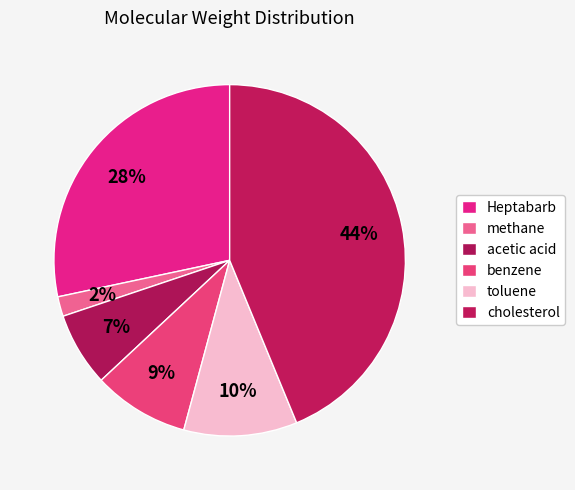

Count the number of slices in the pie.

6